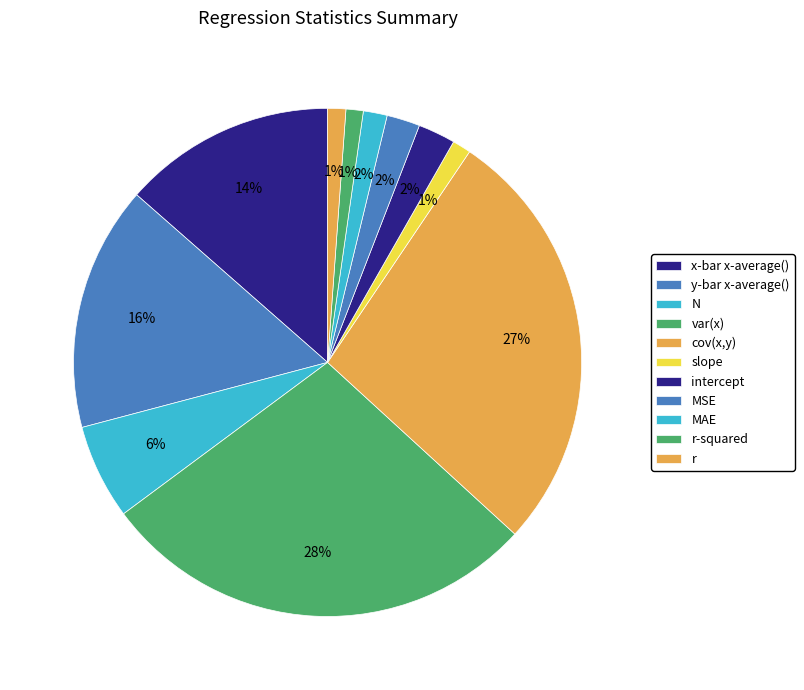

How many segments does this pie chart have?

11